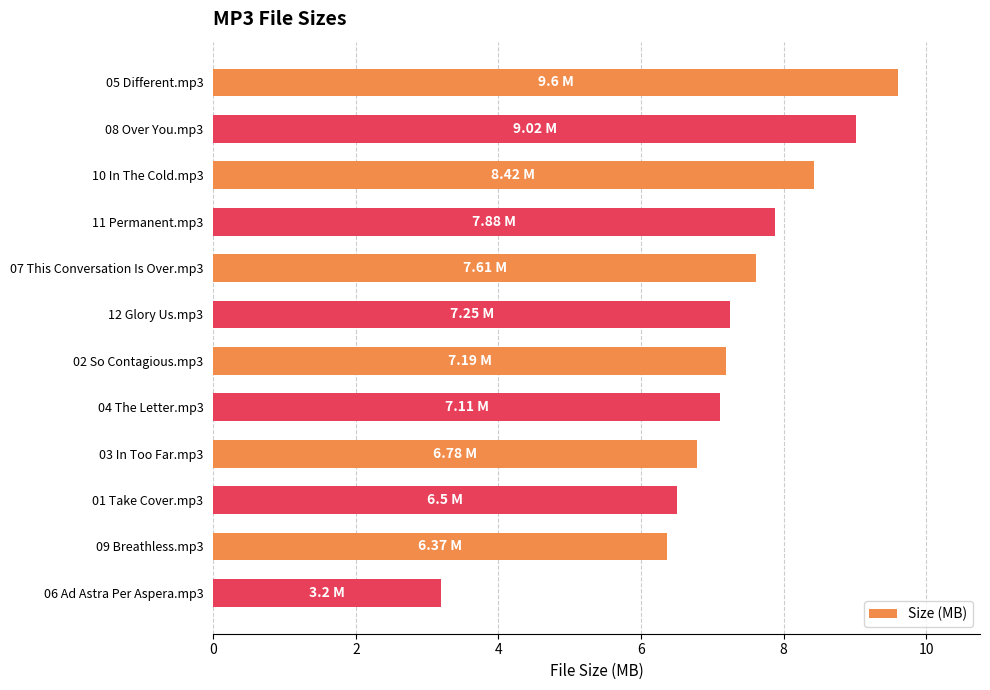

What is the average value?

7.2